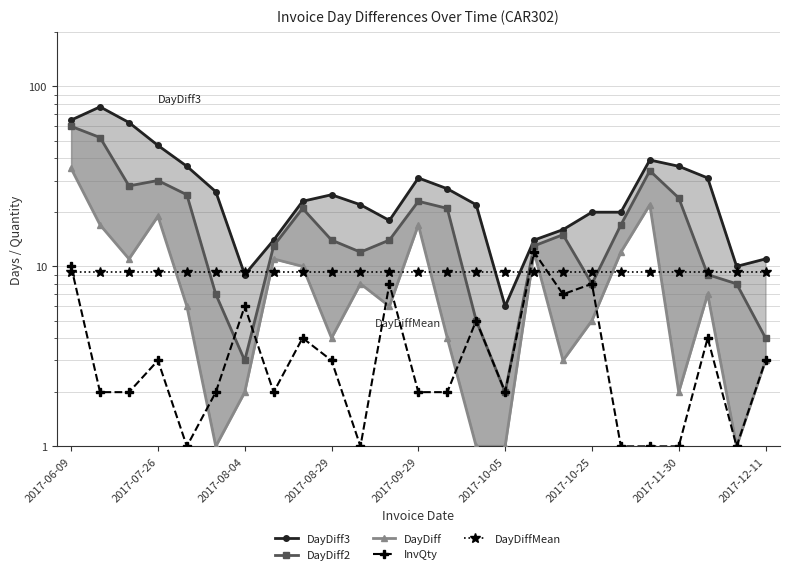

What is the difference between the second highest and second lowest values in the DayDiff2 series?

49.0